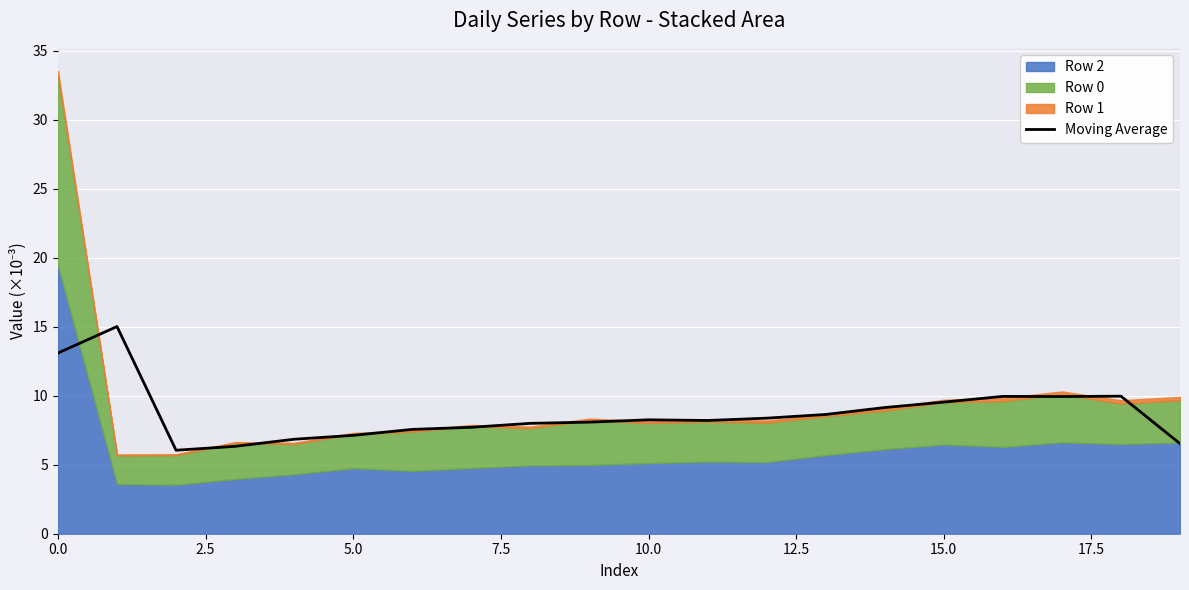

True or false: the data shows 13.1 at 0.0.

True